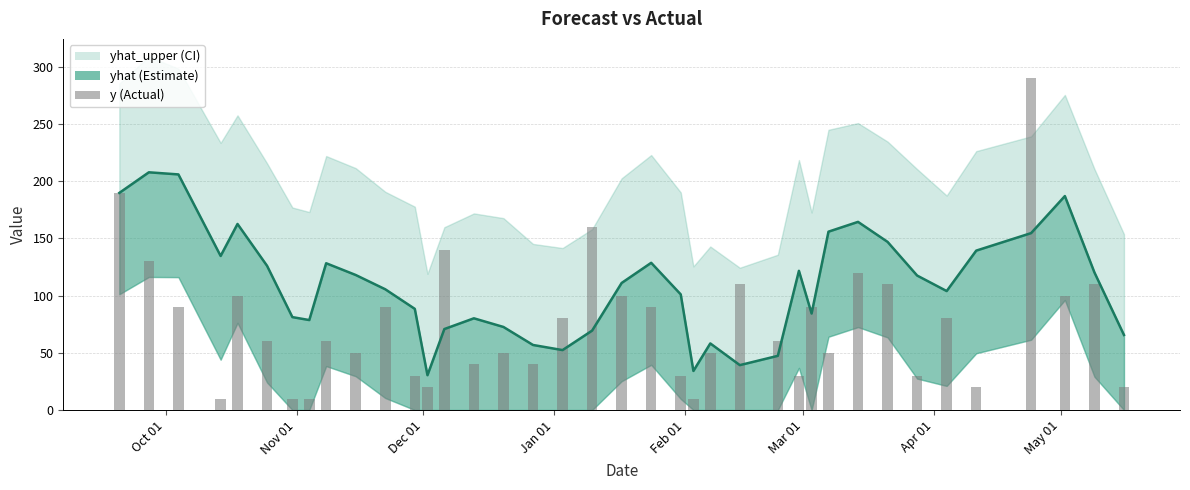

At which category does the chart reach its minimum across all series?

Jan 01